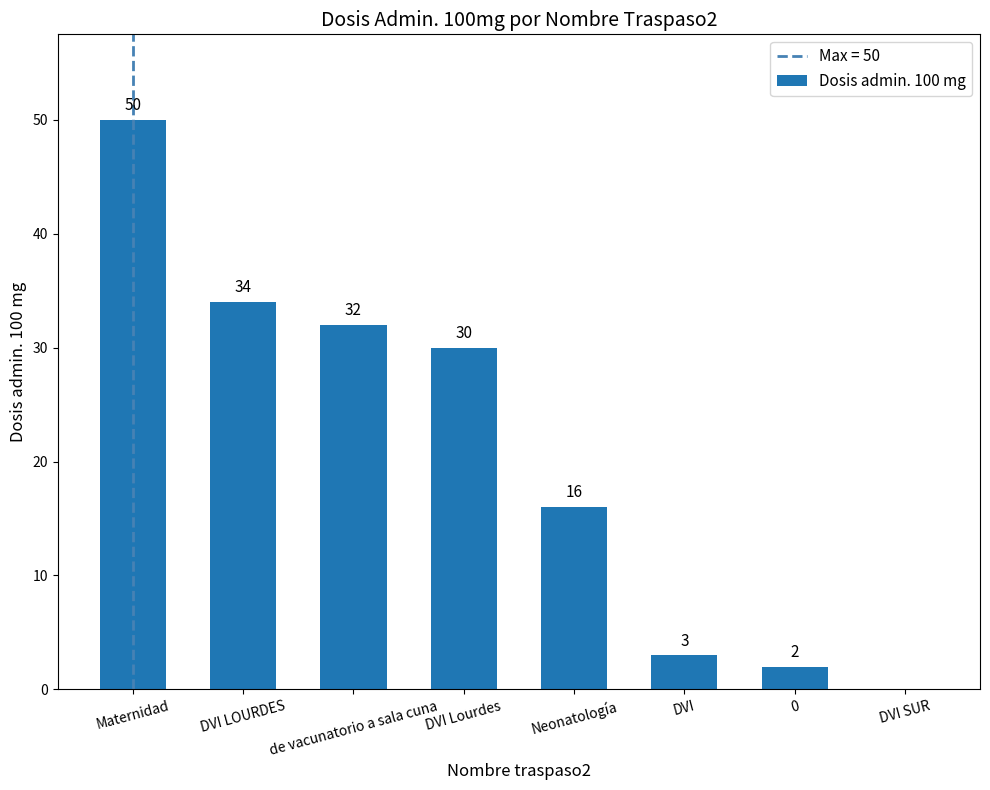

What is the sum of the values at de vacunatorio a sala cuna and Neonatología?

48